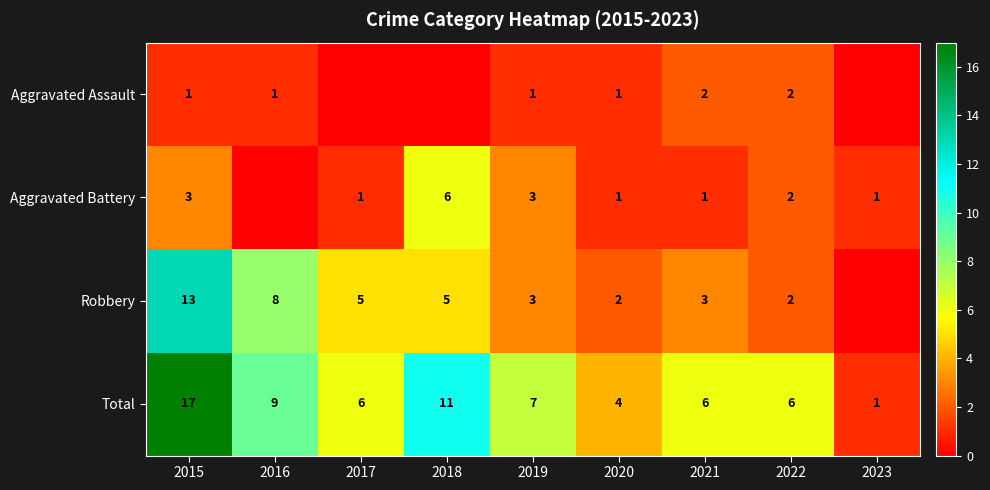

The Total series shows 2 at 2019. True or false?

False